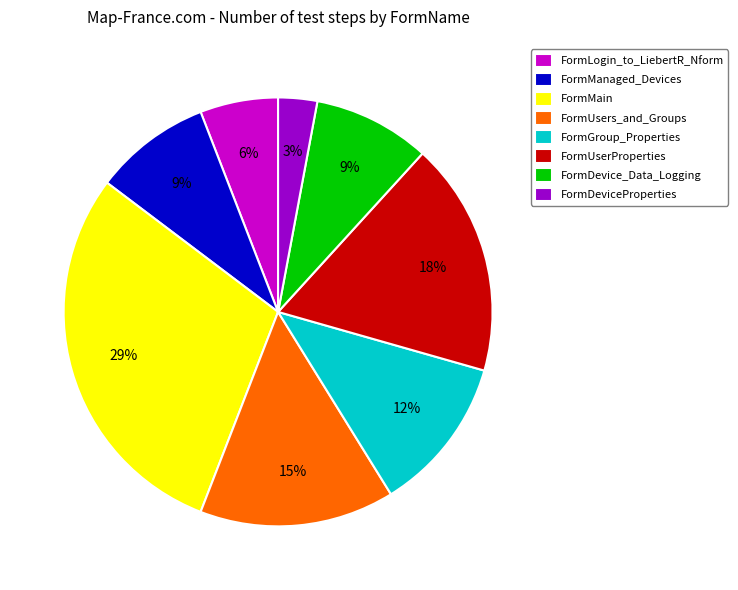

Does FormLogin_to_LiebertR_Nform account for over 50% of the chart?

No